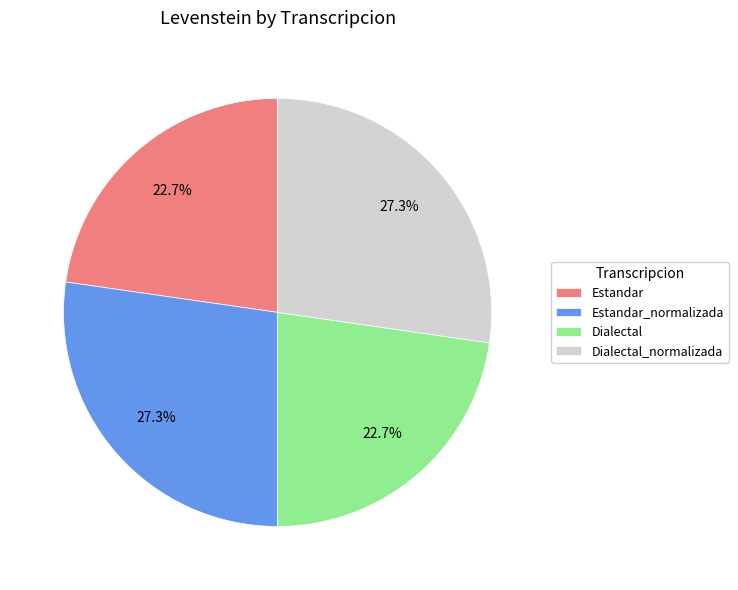

What portion of the pie excludes Dialectal_normalizada?

72.7%